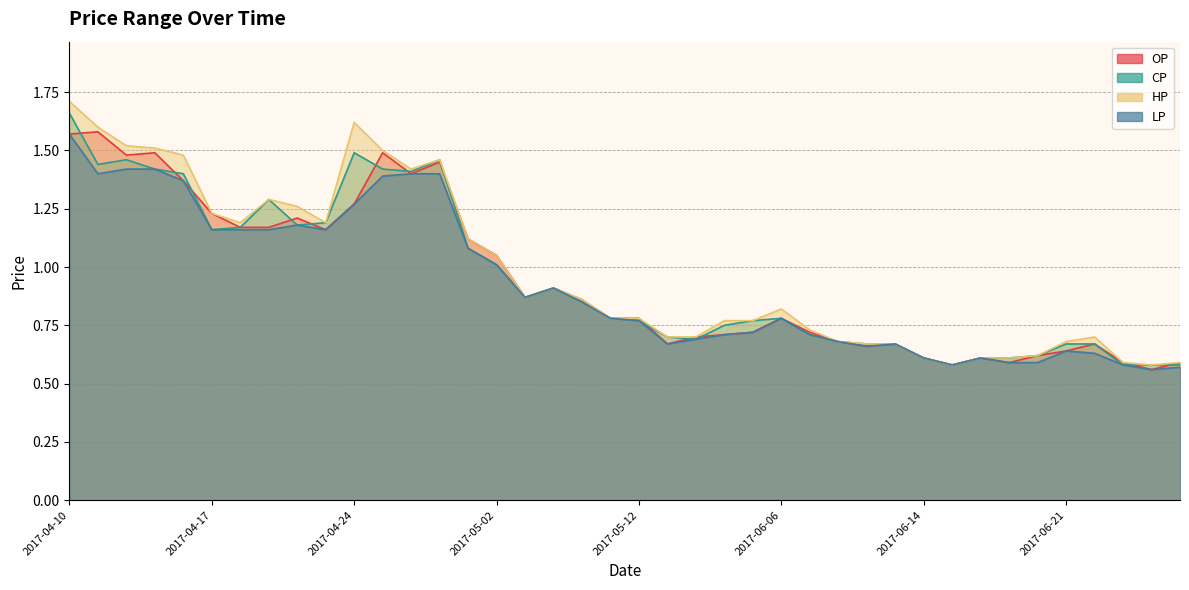

Reading left to right, extract all data points from this chart.

OP: 2017-04-10=1.6	2017-04-11=1.6	2017-04-12=1.5	2017-04-13=1.5	2017-04-14=1.4	2017-04-17=1.2	2017-04-18=1.2	2017-04-19=1.2	2017-04-20=1.2	2017-04-21=1.2	2017-04-24=1.3	2017-04-25=1.5	2017-04-26=1.4	2017-04-27=1.4	2017-04-28=1.1	2017-05-02=1.1	2017-05-04=0.9	2017-05-05=0.9	2017-05-10=0.9	2017-05-11=0.8	2017-05-12=0.8	2017-06-01=0.7	2017-06-02=0.7	2017-06-03=0.7	2017-06-05=0.7	2017-06-06=0.8	2017-06-07=0.7	2017-06-08=0.7	2017-06-09=0.7	2017-06-12=0.7	2017-06-14=0.6	2017-06-15=0.6	2017-06-16=0.6	2017-06-19=0.6	2017-06-20=0.6	2017-06-21=0.6	2017-06-22=0.7	2017-06-28=0.6	2017-06-30=0.6	2017-07-03=0.6
CP: 2017-04-10=1.7	2017-04-11=1.4	2017-04-12=1.5	2017-04-13=1.4	2017-04-14=1.4	2017-04-17=1.2	2017-04-18=1.2	2017-04-19=1.3	2017-04-20=1.2	2017-04-21=1.2	2017-04-24=1.5	2017-04-25=1.4	2017-04-26=1.4	2017-04-27=1.5	2017-04-28=1.1	2017-05-02=1.0	2017-05-04=0.9	2017-05-05=0.9	2017-05-10=0.8	2017-05-11=0.8	2017-05-12=0.8	2017-06-01=0.7	2017-06-02=0.7	2017-06-03=0.8	2017-06-05=0.8	2017-06-06=0.8	2017-06-07=0.7	2017-06-08=0.7	2017-06-09=0.7	2017-06-12=0.7	2017-06-14=0.6	2017-06-15=0.6	2017-06-16=0.6	2017-06-19=0.6	2017-06-20=0.6	2017-06-21=0.7	2017-06-22=0.7	2017-06-28=0.6	2017-06-30=0.6	2017-07-03=0.6
HP: 2017-04-10=1.7	2017-04-11=1.6	2017-04-12=1.5	2017-04-13=1.5	2017-04-14=1.5	2017-04-17=1.2	2017-04-18=1.2	2017-04-19=1.3	2017-04-20=1.3	2017-04-21=1.2	2017-04-24=1.6	2017-04-25=1.5	2017-04-26=1.4	2017-04-27=1.5	2017-04-28=1.1	2017-05-02=1.1	2017-05-04=0.9	2017-05-05=0.9	2017-05-10=0.9	2017-05-11=0.8	2017-05-12=0.8	2017-06-01=0.7	2017-06-02=0.7	2017-06-03=0.8	2017-06-05=0.8	2017-06-06=0.8	2017-06-07=0.7	2017-06-08=0.7	2017-06-09=0.7	2017-06-12=0.7	2017-06-14=0.6	2017-06-15=0.6	2017-06-16=0.6	2017-06-19=0.6	2017-06-20=0.6	2017-06-21=0.7	2017-06-22=0.7	2017-06-28=0.6	2017-06-30=0.6	2017-07-03=0.6
LP: 2017-04-10=1.6	2017-04-11=1.4	2017-04-12=1.4	2017-04-13=1.4	2017-04-14=1.4	2017-04-17=1.2	2017-04-18=1.2	2017-04-19=1.2	2017-04-20=1.2	2017-04-21=1.2	2017-04-24=1.3	2017-04-25=1.4	2017-04-26=1.4	2017-04-27=1.4	2017-04-28=1.1	2017-05-02=1.0	2017-05-04=0.9	2017-05-05=0.9	2017-05-10=0.8	2017-05-11=0.8	2017-05-12=0.8	2017-06-01=0.7	2017-06-02=0.7	2017-06-03=0.7	2017-06-05=0.7	2017-06-06=0.8	2017-06-07=0.7	2017-06-08=0.7	2017-06-09=0.7	2017-06-12=0.7	2017-06-14=0.6	2017-06-15=0.6	2017-06-16=0.6	2017-06-19=0.6	2017-06-20=0.6	2017-06-21=0.6	2017-06-22=0.6	2017-06-28=0.6	2017-06-30=0.6	2017-07-03=0.6